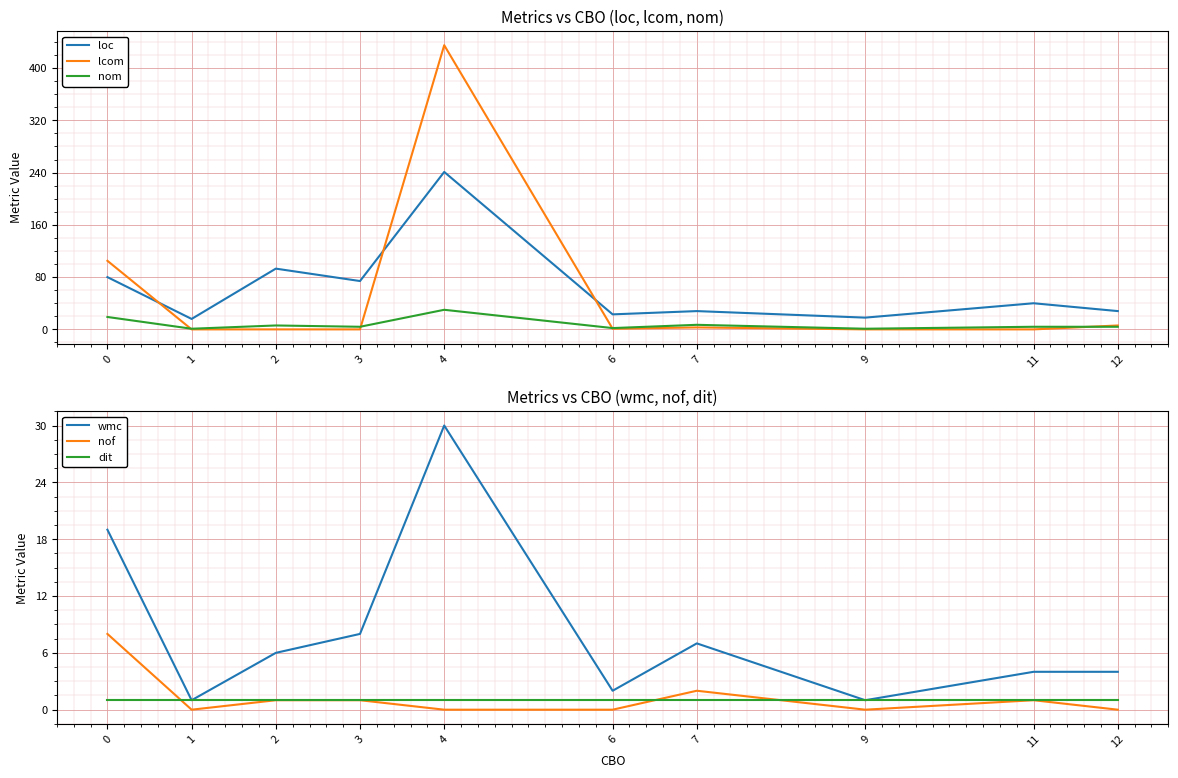

What is the total value across all series at 11?

50